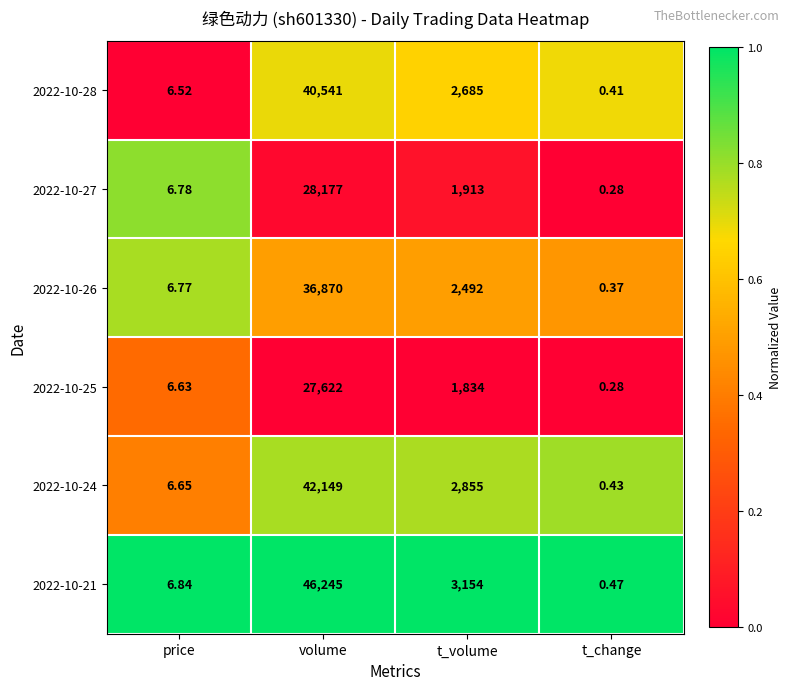

At which category is the sum across all series the highest?

volume